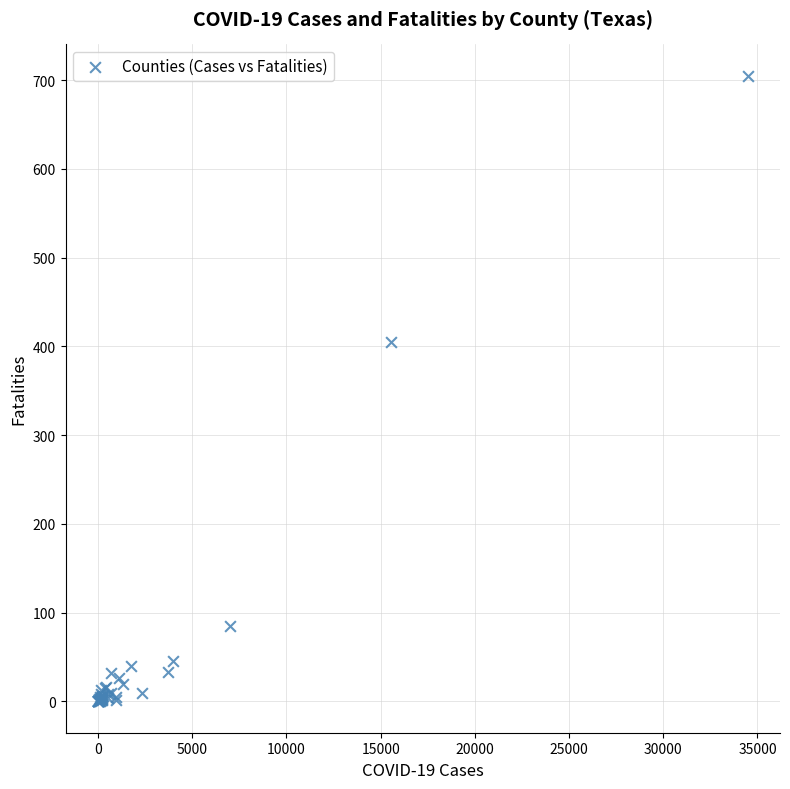

What Y value in the scatter plot is closest to 352?

405